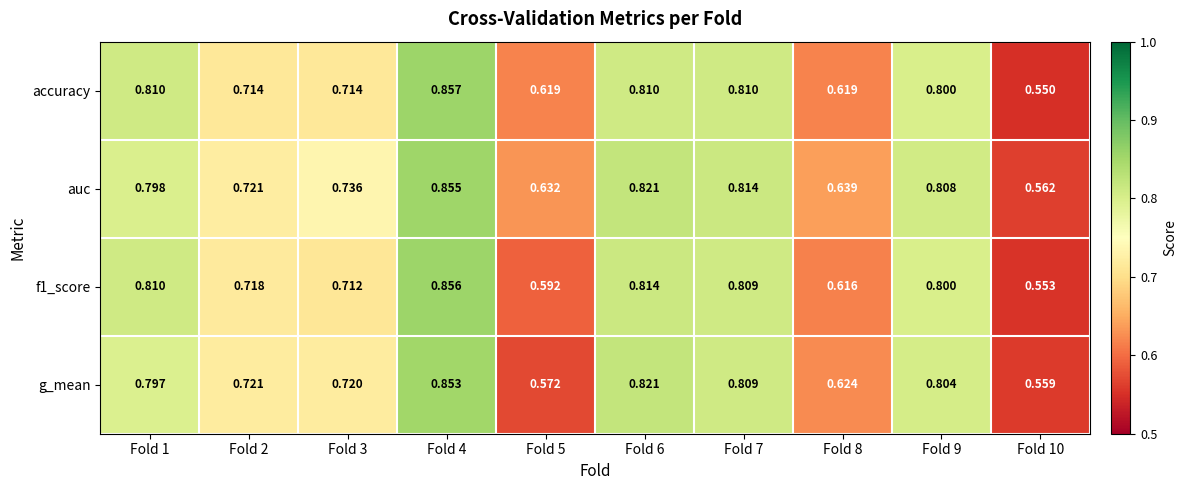

Between Fold 9 and Fold 10, which series saw the biggest shift?

accuracy